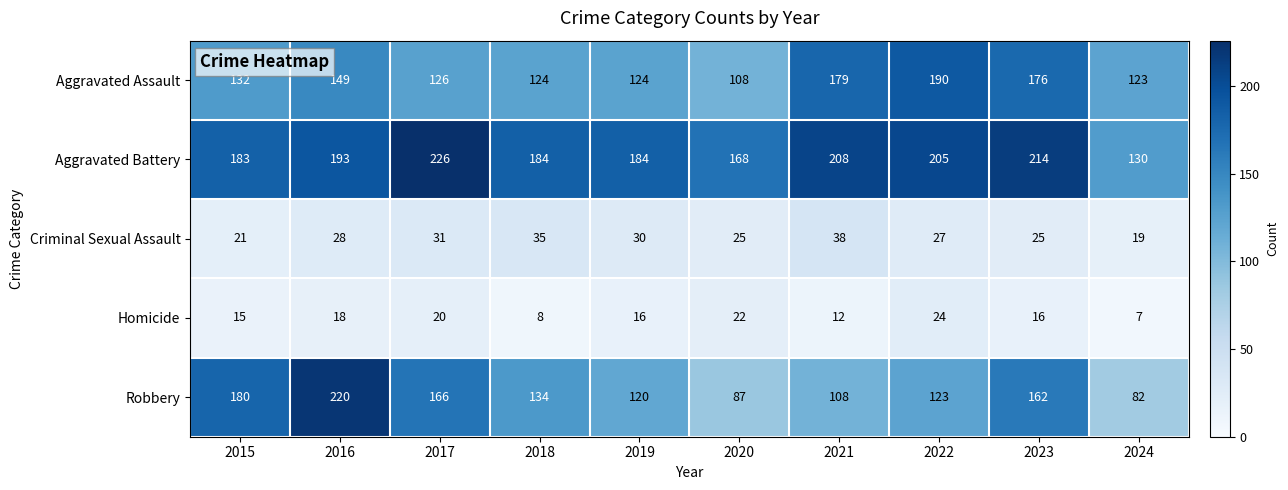

What is the difference between the second highest and minimum values in the Aggravated Battery series?

84